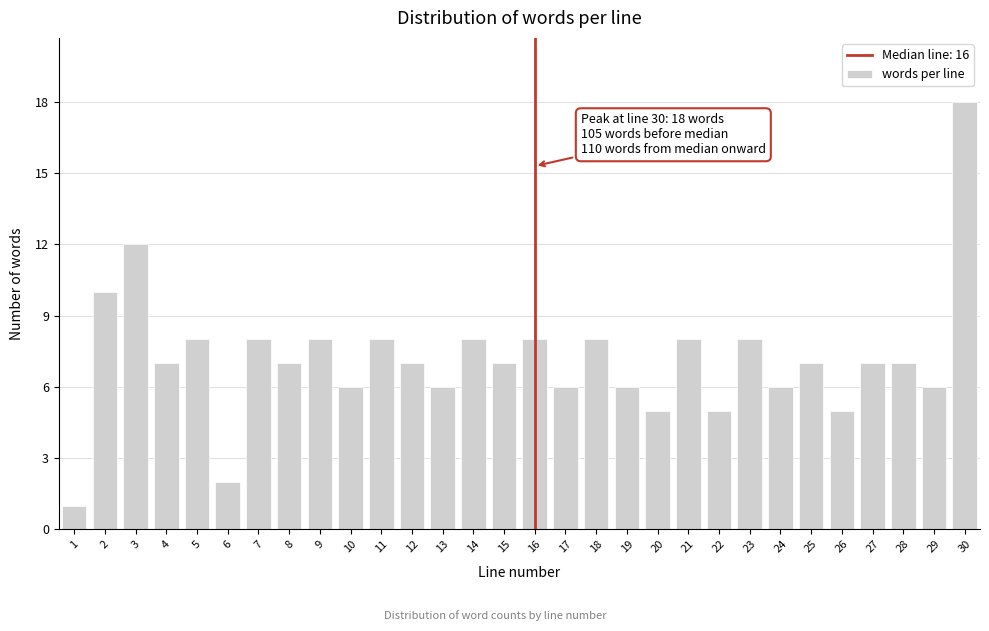

Reading right to left, list all the values displayed in this chart.

30=18	29=6	28=7	27=7	26=5	25=7	24=6	23=8	22=5	21=8	20=5	19=6	18=8	17=6	16=8	15=7	14=8	13=6	12=7	11=8	10=6	9=8	8=7	7=8	6=2	5=8	4=7	3=12	2=10	1=1